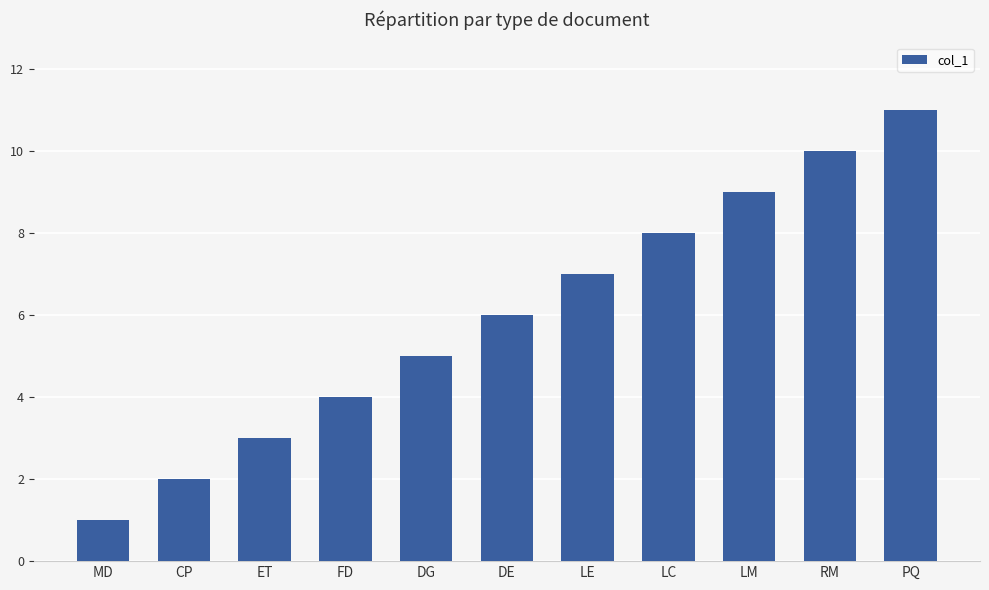

List the labels in order of value, largest first.

PQ, RM, LM, LC, LE, DE, DG, FD, ET, CP, MD